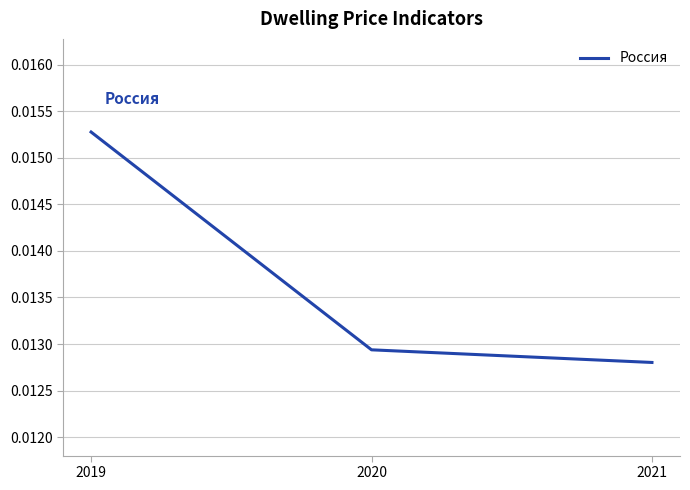

How many lines are shown in the chart?

1